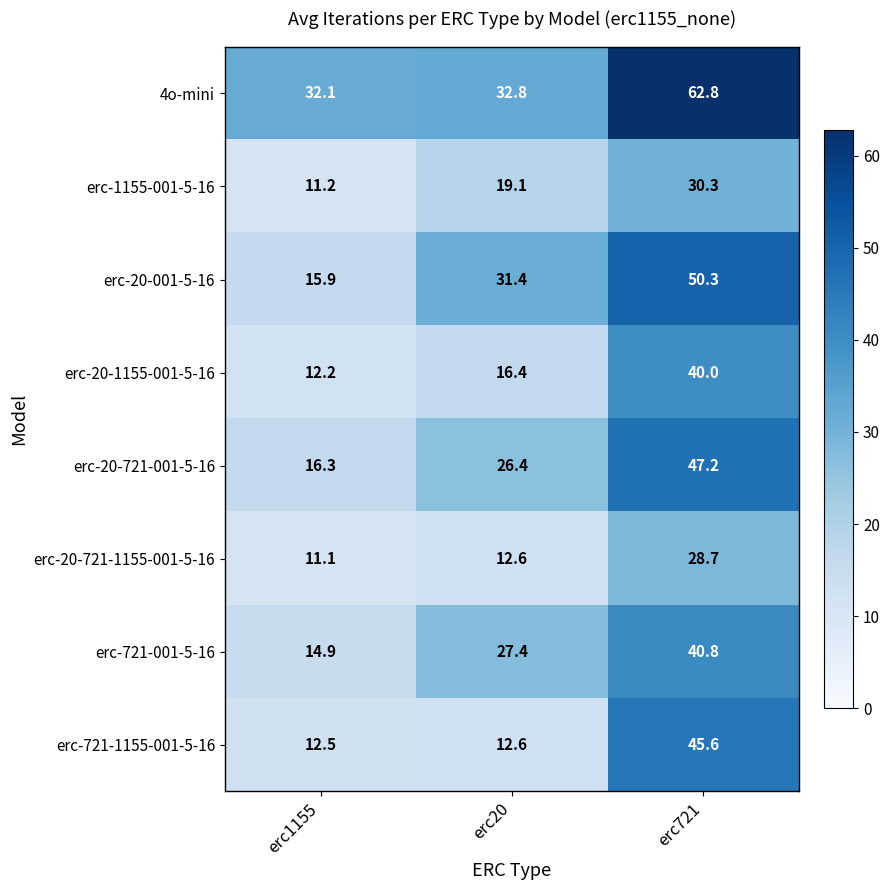

Between erc20 and erc721, which series saw the biggest shift?

erc-721-1155-001-5-16